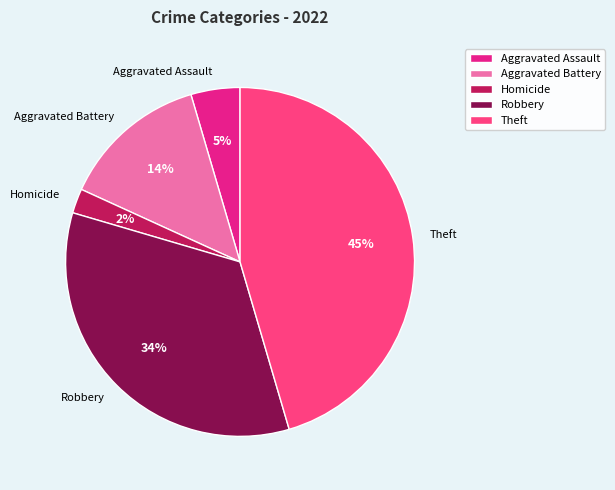

Rank the categories by value from lowest to highest.

Homicide, Aggravated Assault, Aggravated Battery, Robbery, Theft